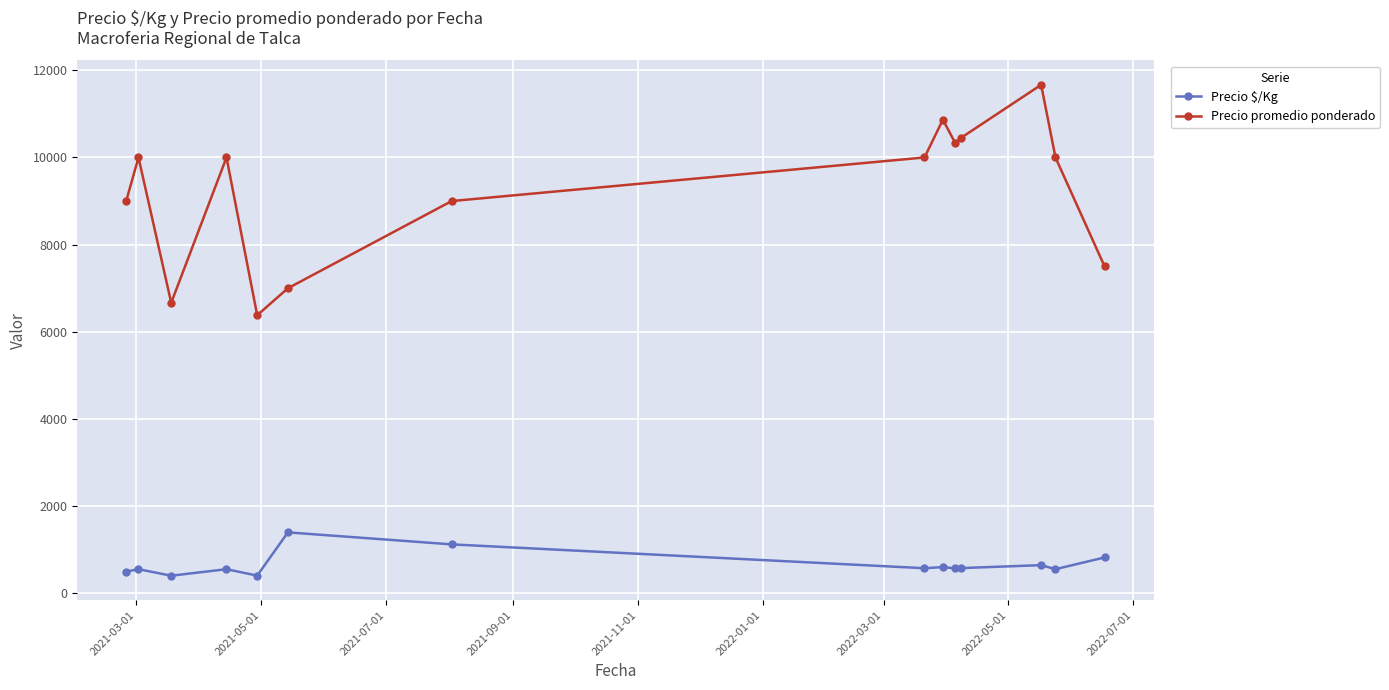

Which series has the largest total across all categories?

Precio promedio ponderado